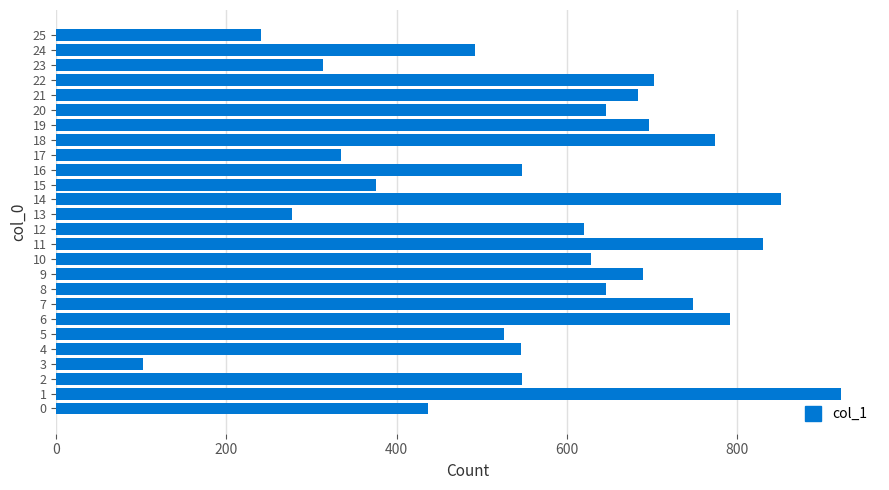

What is the difference between the maximum and minimum values?

820